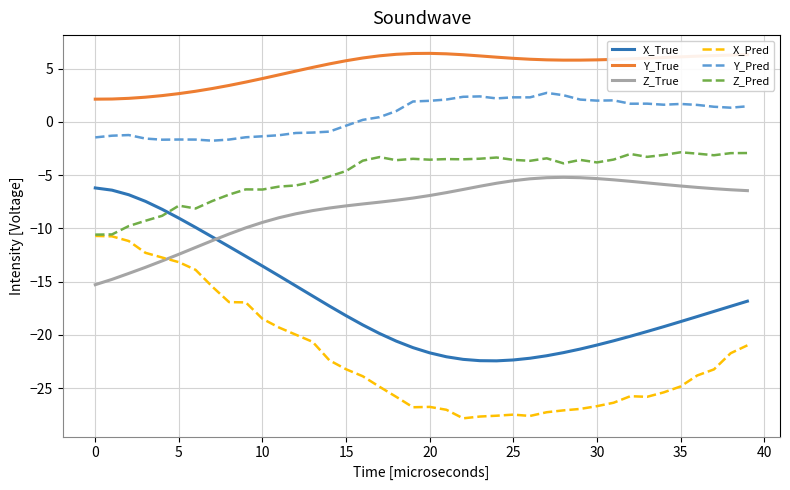

How many values in the X_True series are below -18?

22